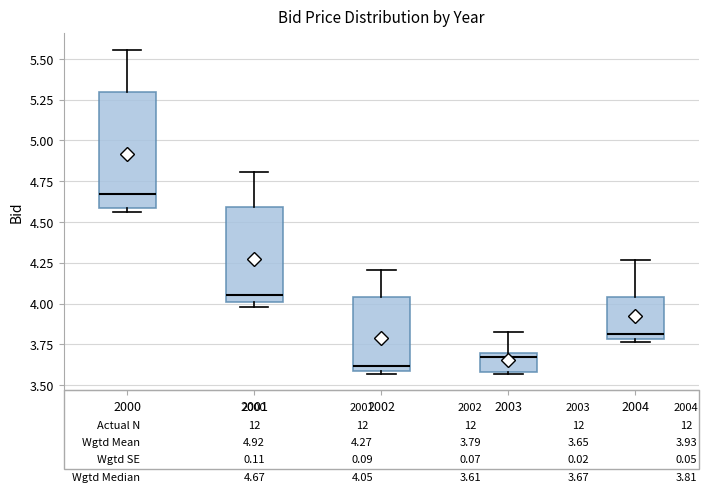

Reading left to right, read every box against the y-axis: the position of its median line, the range the box covers, and the ends of its whiskers. The values are not printed on the chart, so give them approximately, as read against the axis.

2000: median 4.65, box 4.60 to 5.30, whiskers 4.55 to 5.55
2001: median 4.05, box 4.00 to 4.60, whiskers 4.00 (just below the box's lower edge) to 4.80
2002: median 3.60 (just above the box's lower edge), box 3.60 to 4.05, whiskers 3.55 to 4.20
2003: median 3.65, box 3.60 to 3.70, whiskers 3.55 to 3.85
2004: median 3.80 (just above the box's lower edge), box 3.80 to 4.05, whiskers 3.75 to 4.25